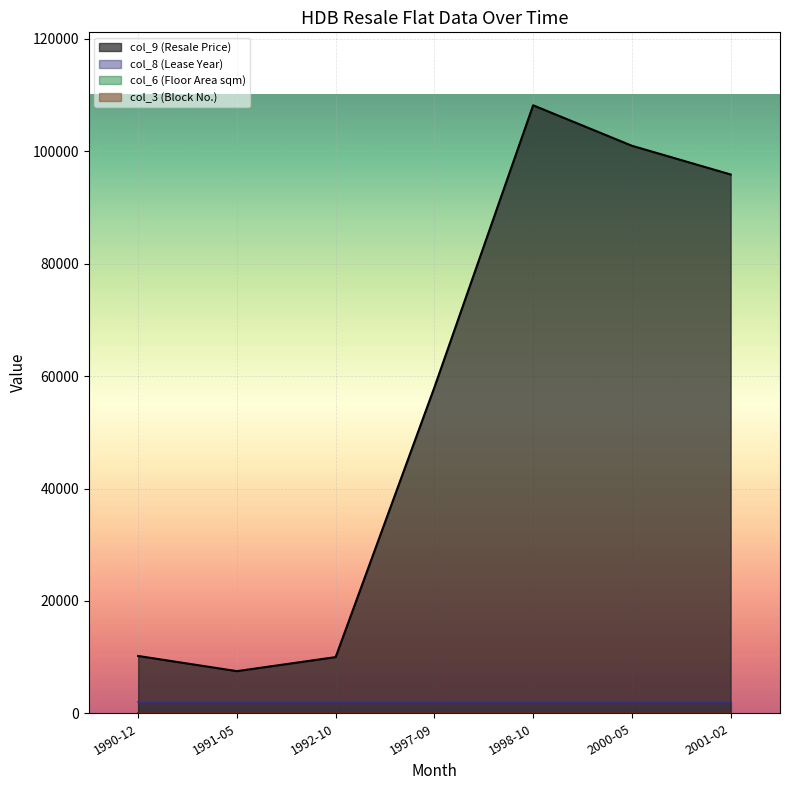

True or false: col_3 and col_6 cross at least once.

False